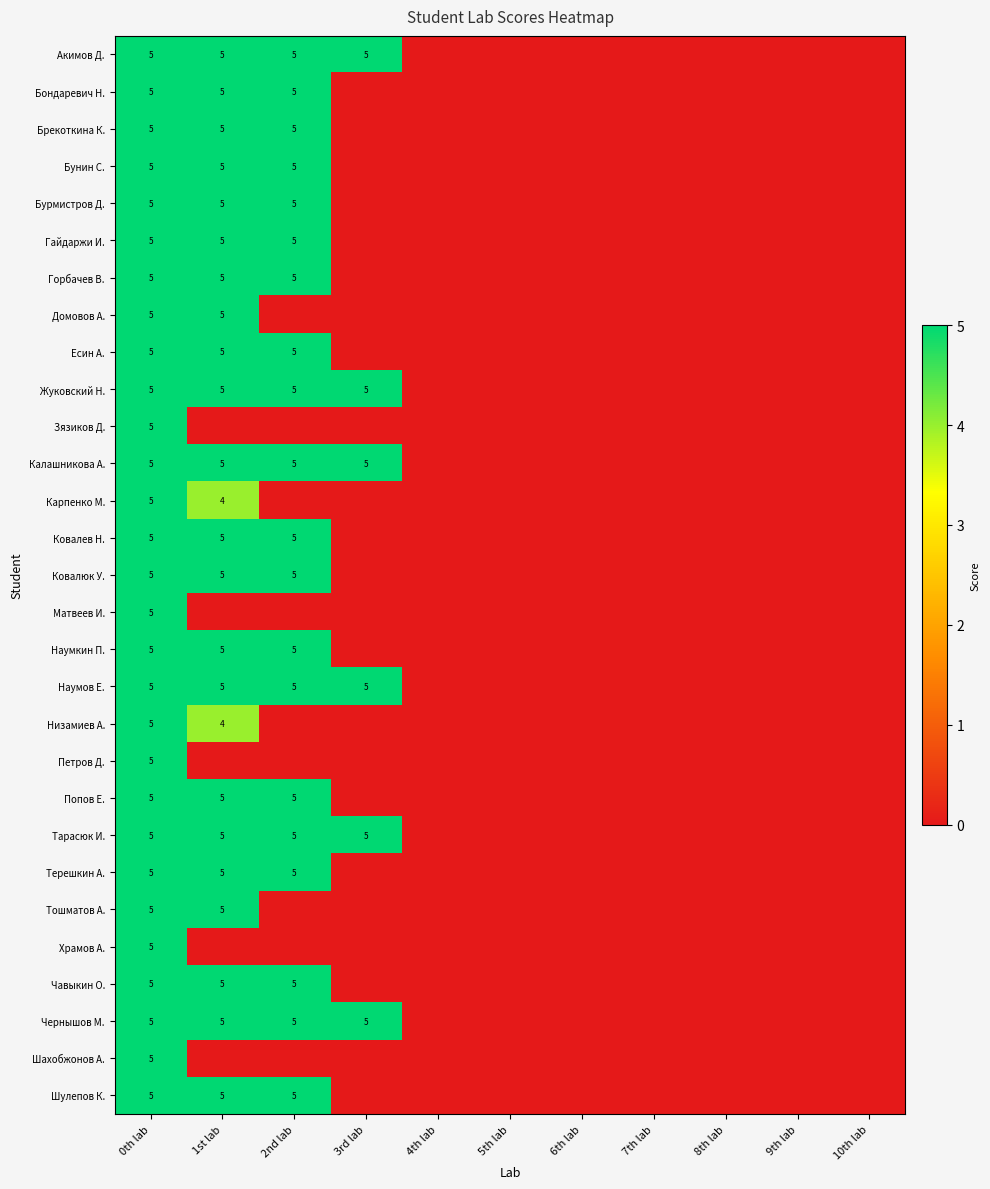

Is it true that Акимов Д. equals 8 at 2nd lab?

False